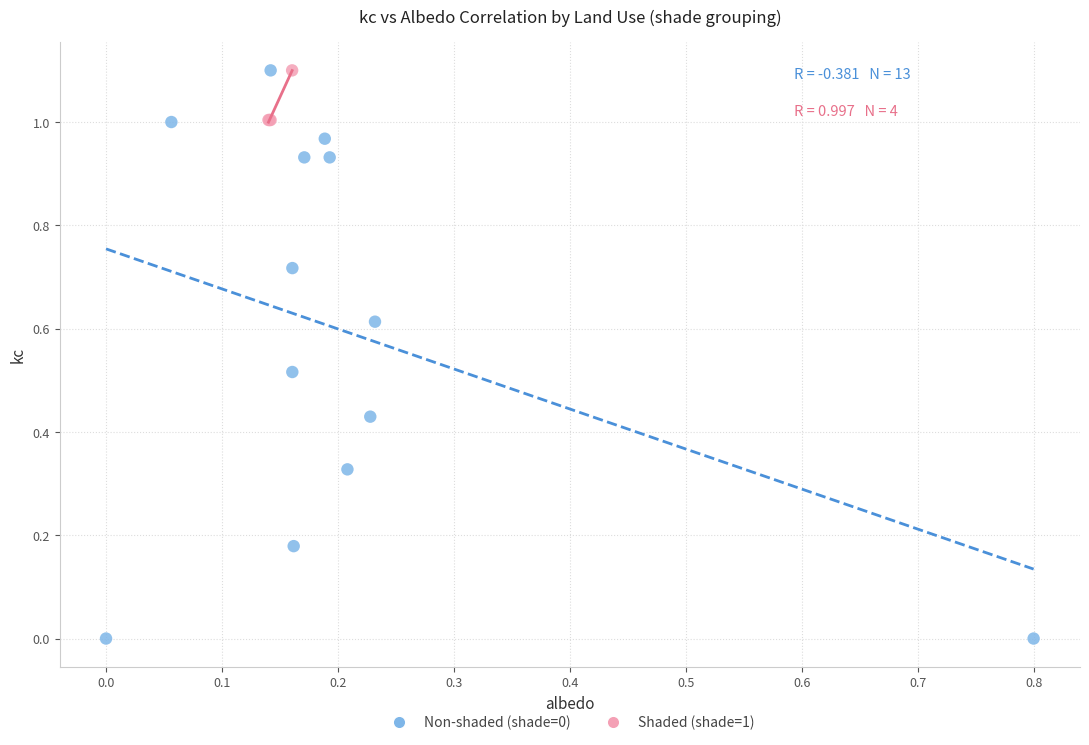

Which series has the largest Y range (max minus min)?

Non-shaded (shade=0)